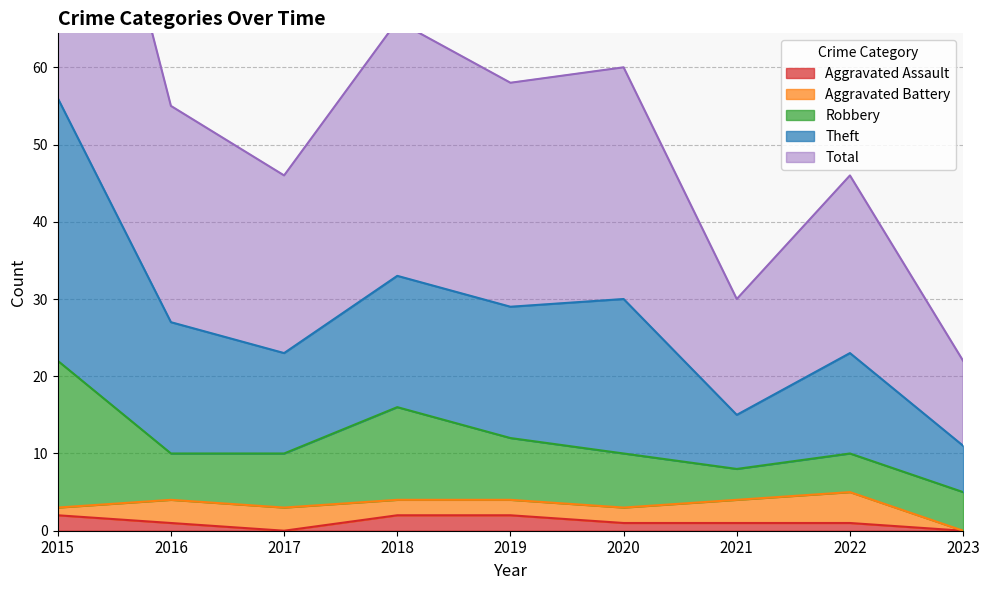

The value of Aggravated Assault at 2017 is 0. True or false?

True